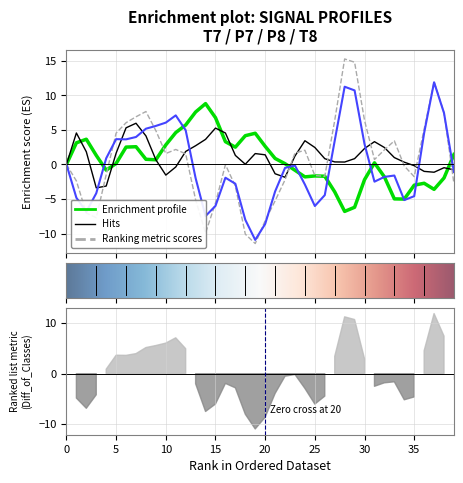

What is the approximate value of P7 at 33?

1.0